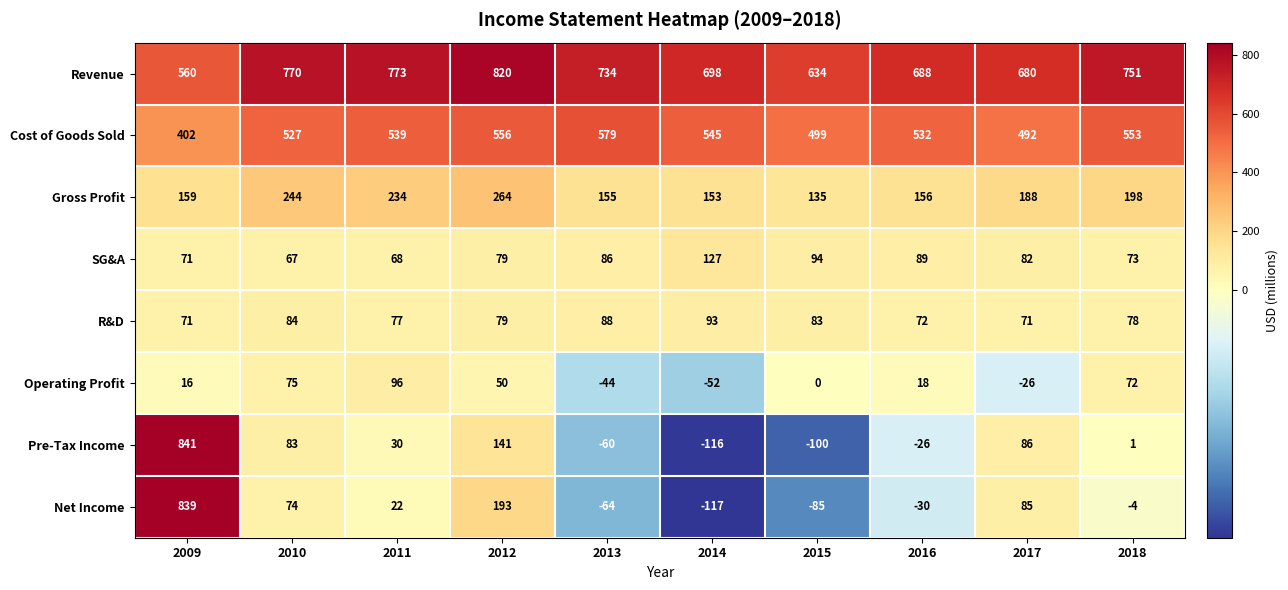

What is the total value across all series at 2011?

1839